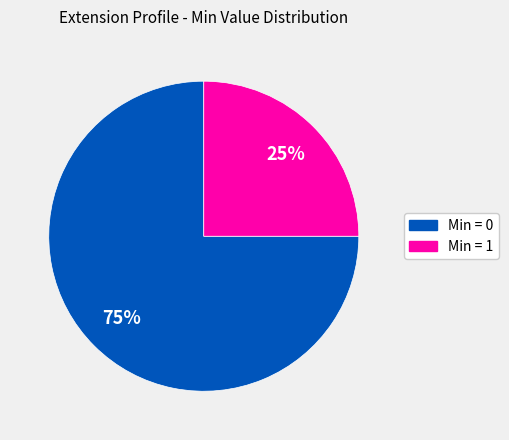

Is there any slice that represents more than half of the pie?

Yes